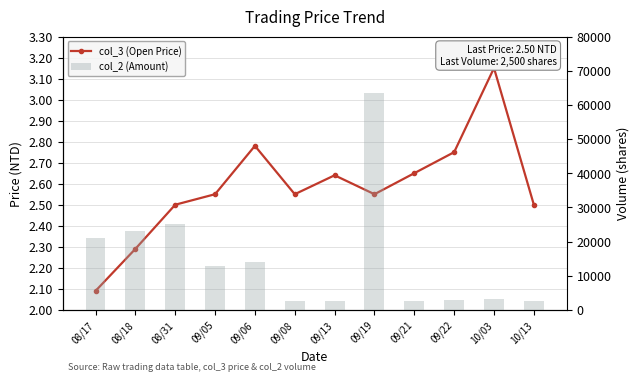

Rank the series by their average value, from lowest to highest.

col_3 (Open Price), col_2 (Amount)